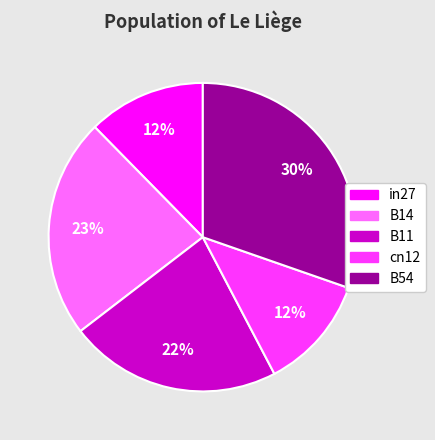

Between B54 and cn12, which is larger?

B54